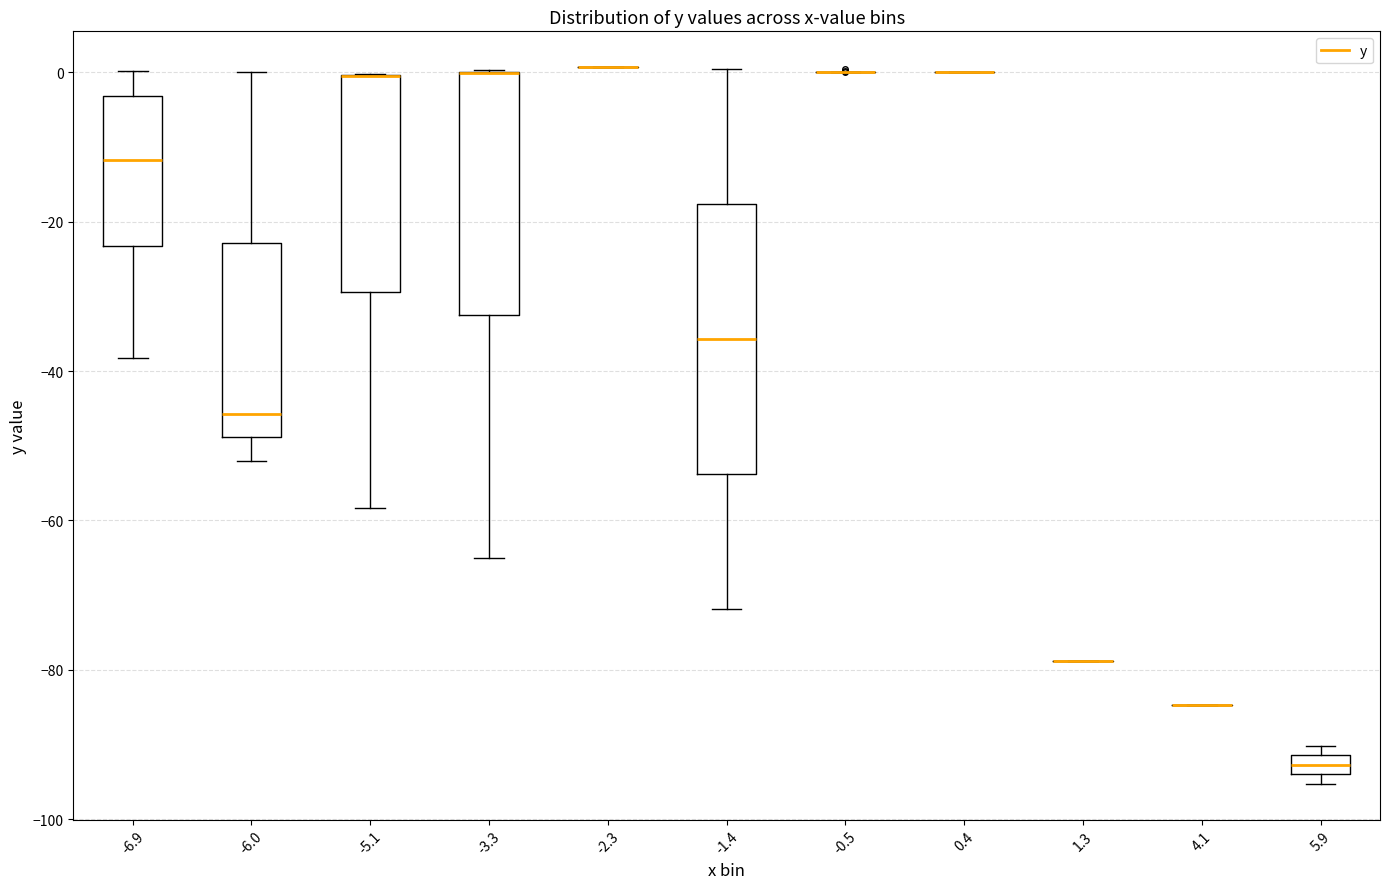

Which box is the tallest, from its lower edge to its upper edge?

-1.4